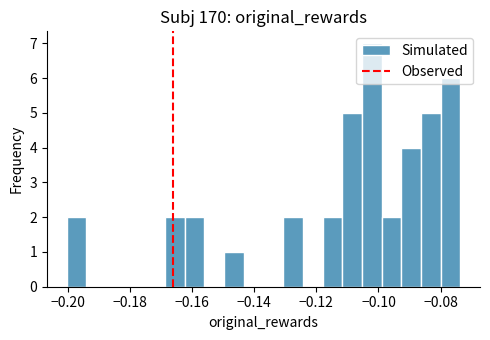

Around what value on the x-axis is the tallest bar? Give the approximate position of its centre, as read against the axis.

-0.102